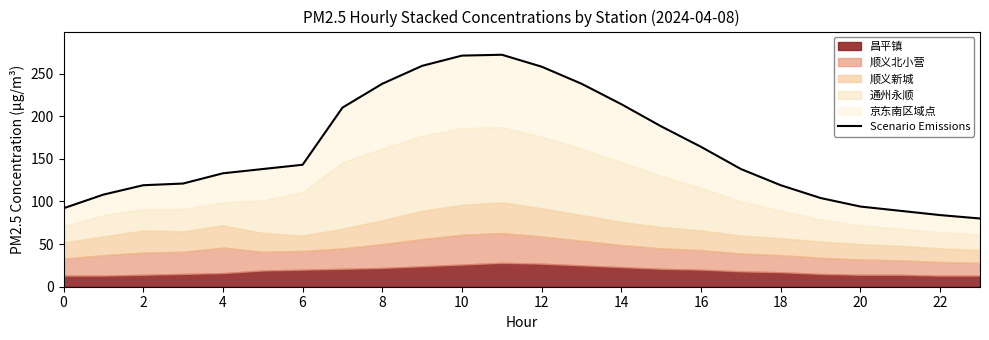

What is the value of the 6th point from the left?

138